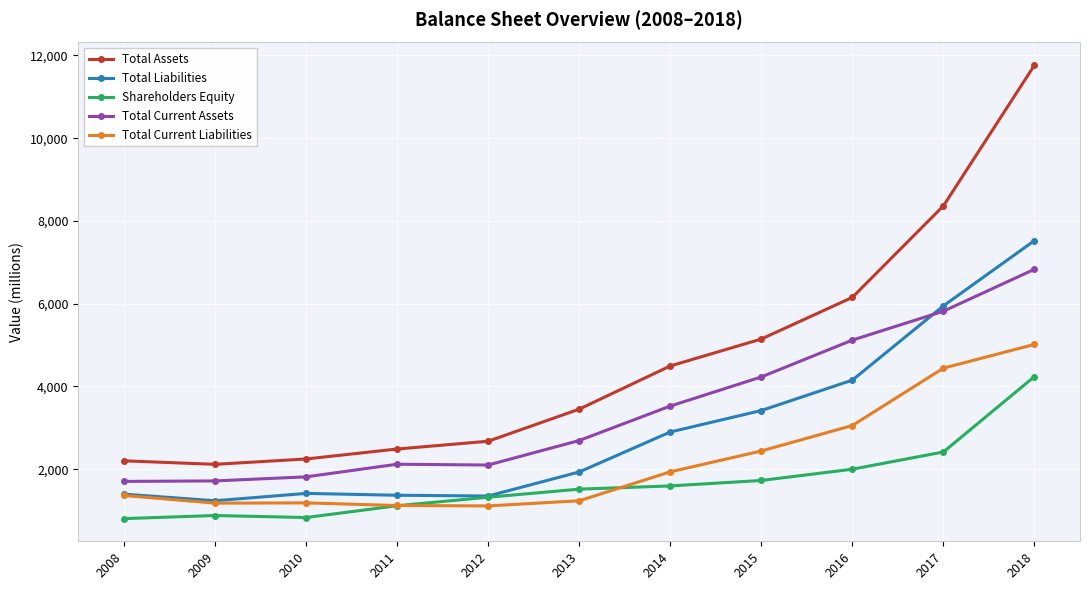

Read the Total Current Liabilities value at 2012.

1113